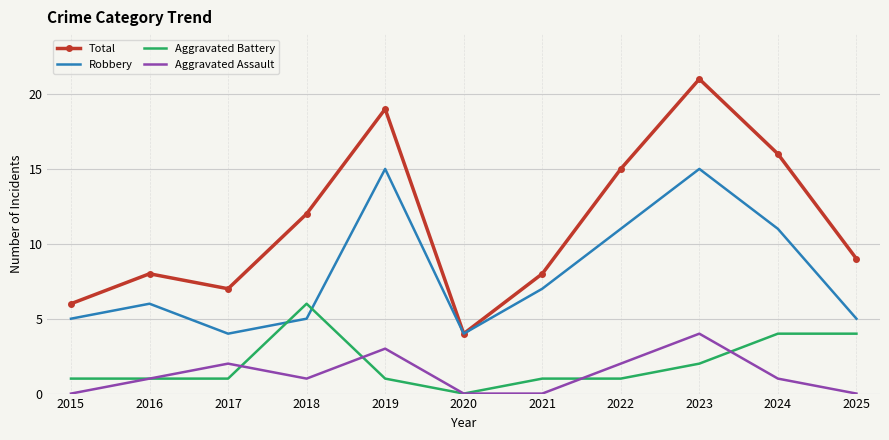

True or false: Robbery has a value of 3 at 2015.

False